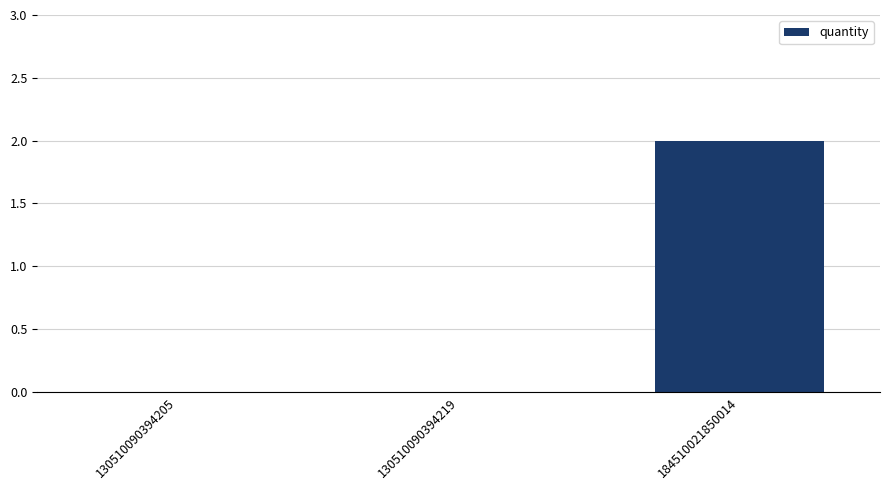

What is the sum of all values?

2